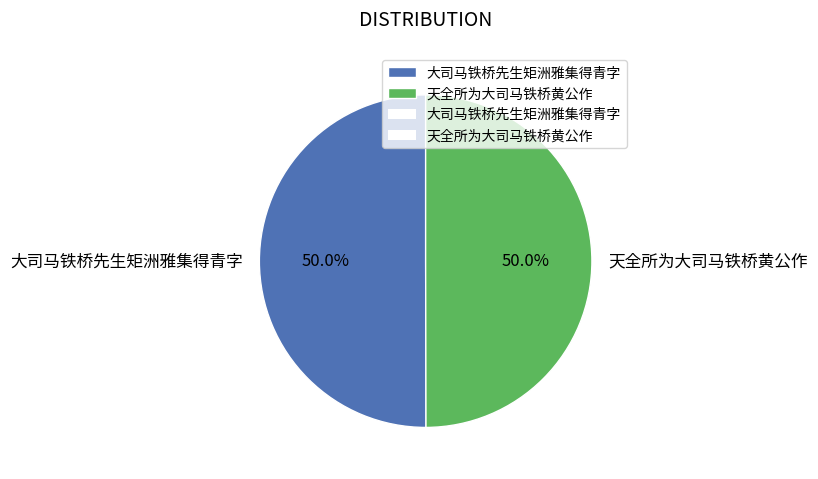

What percentage is the 天全所为大司马铁桥黄公作 slice, to the nearest percent?

50%